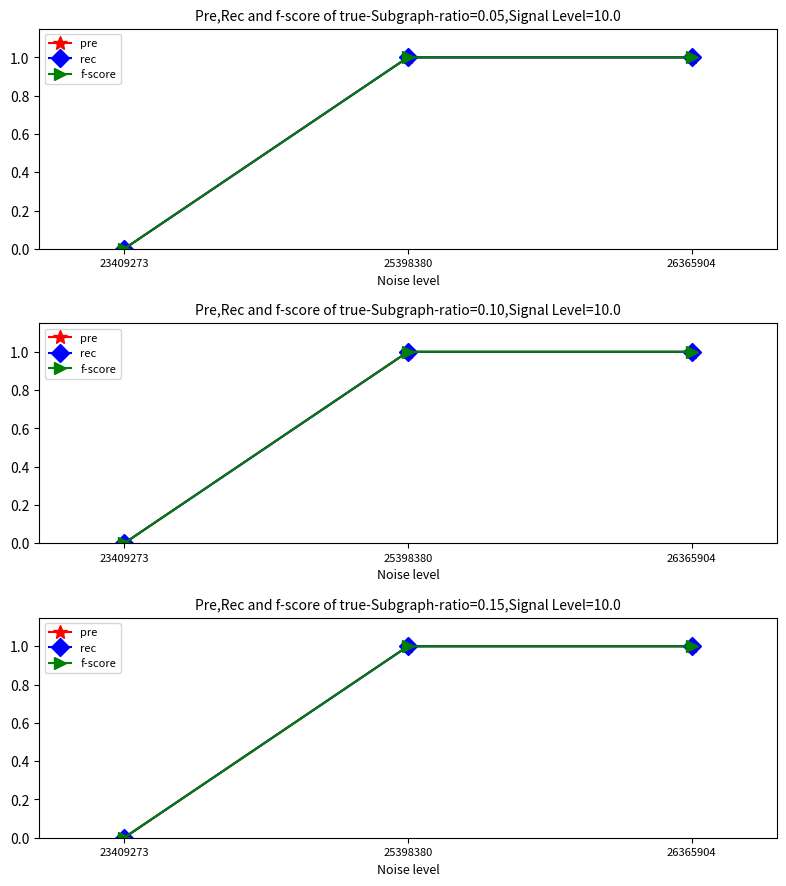

Which series changed the most between 23409273 and 26365904?

pre